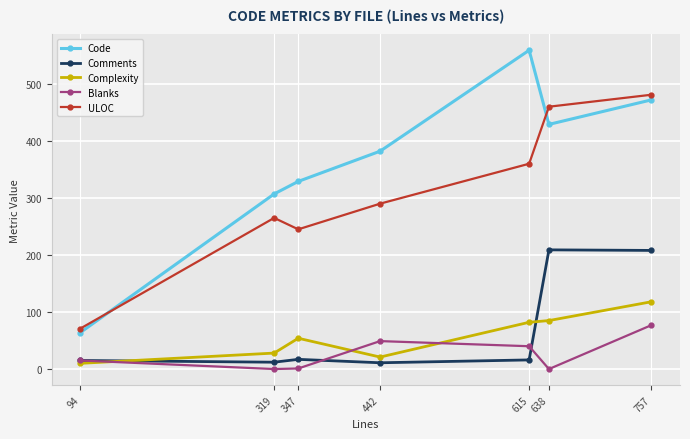

How many lines are shown in the chart?

5